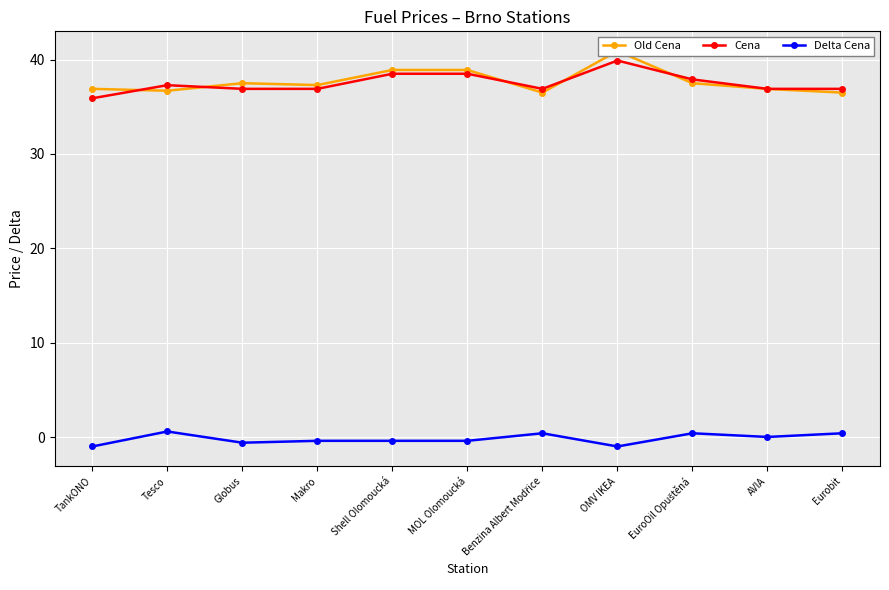

Which series has the largest total across all categories?

Old Cena